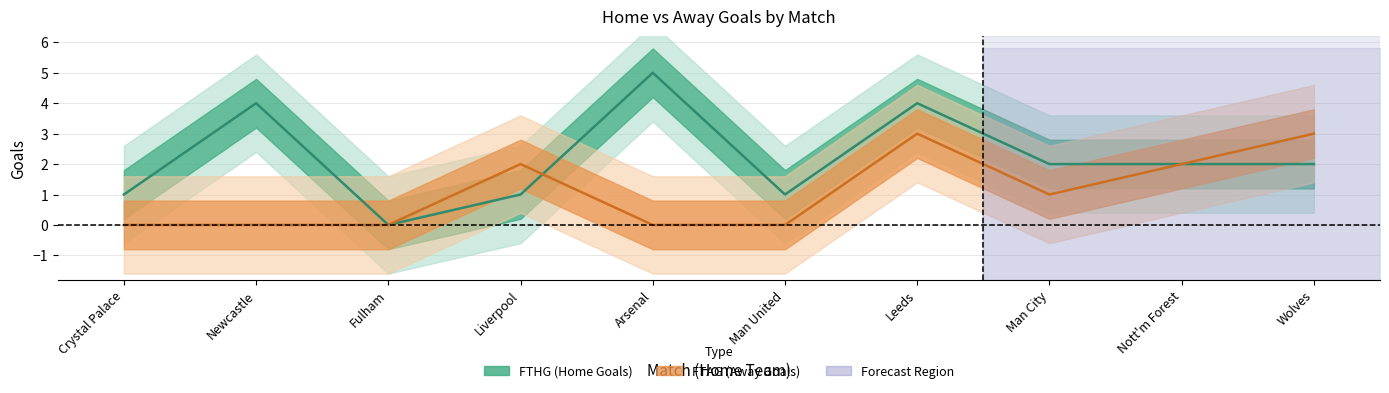

Which series has the largest total across all categories?

FTHG